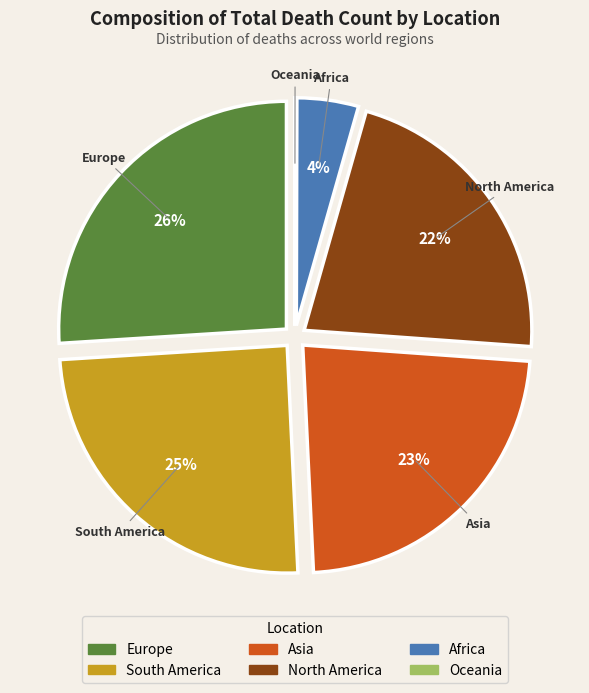

To the nearest percent, what portion does North America represent?

22%